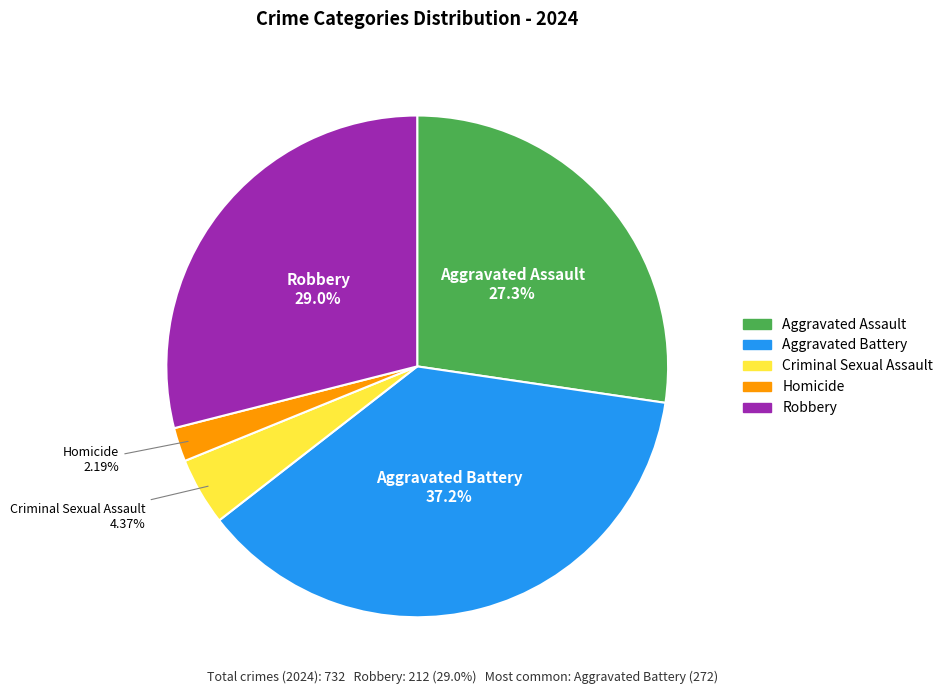

How many segments does this pie chart have?

5